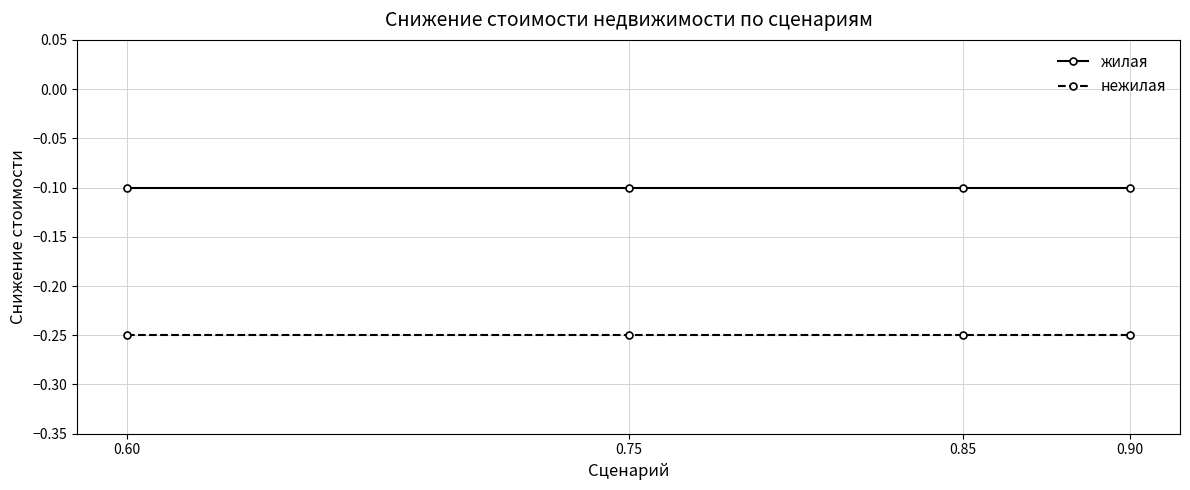

List the series in order of their peak value, lowest first.

нежилая, жилая